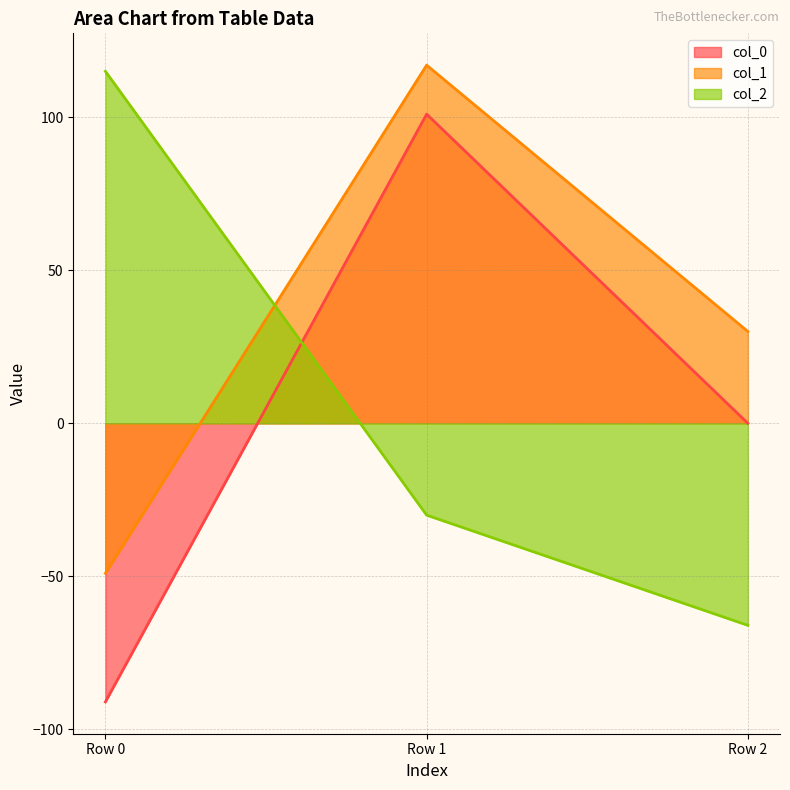

The value of col_2 at Row 1 is -11. True or false?

False